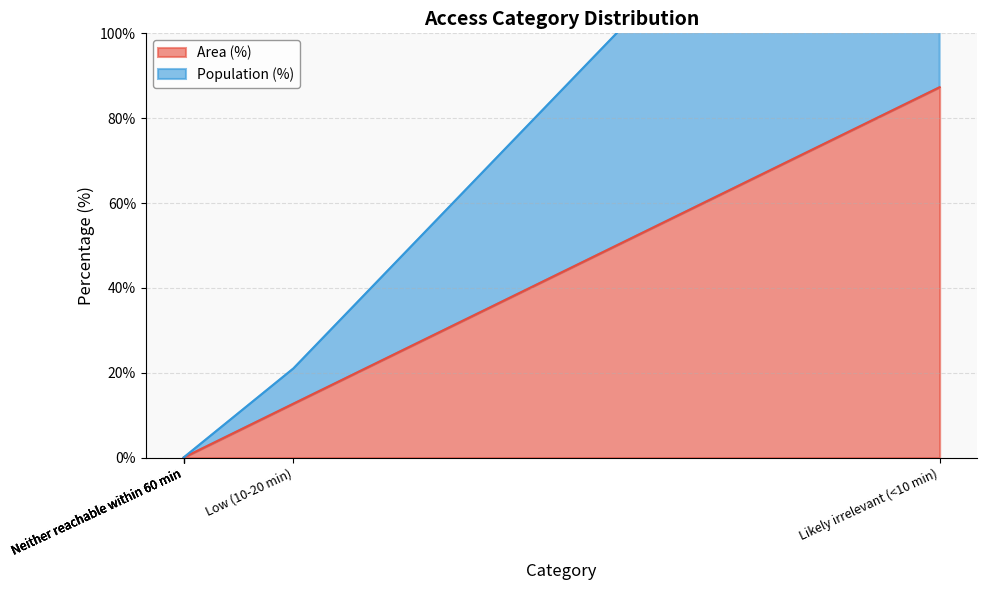

What is the label of the 4th point from the left?

Neither reachable within 60 min